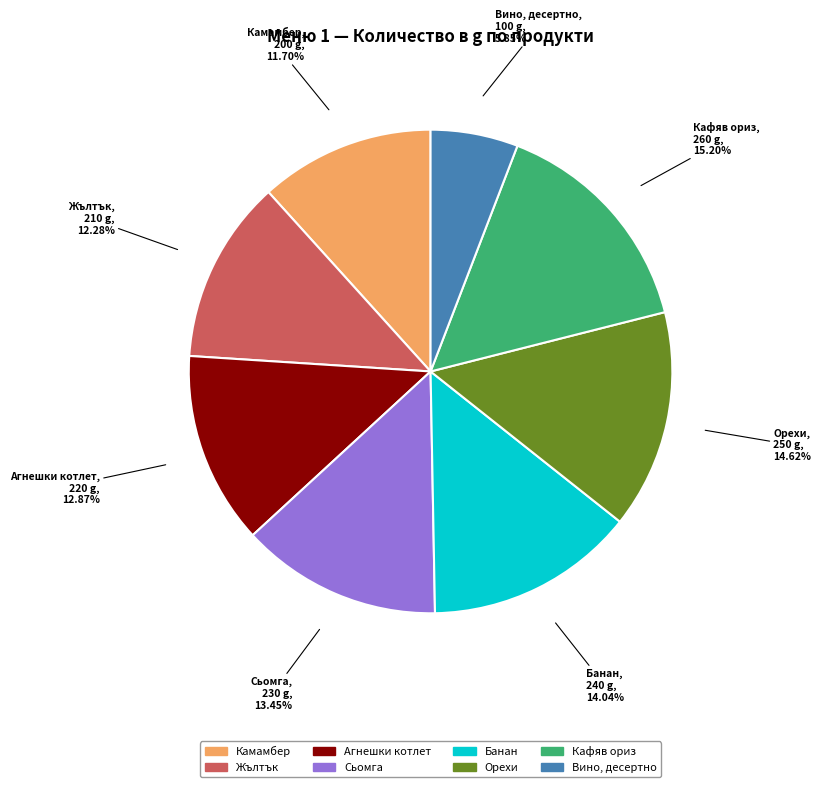

Does any single category account for the majority?

No